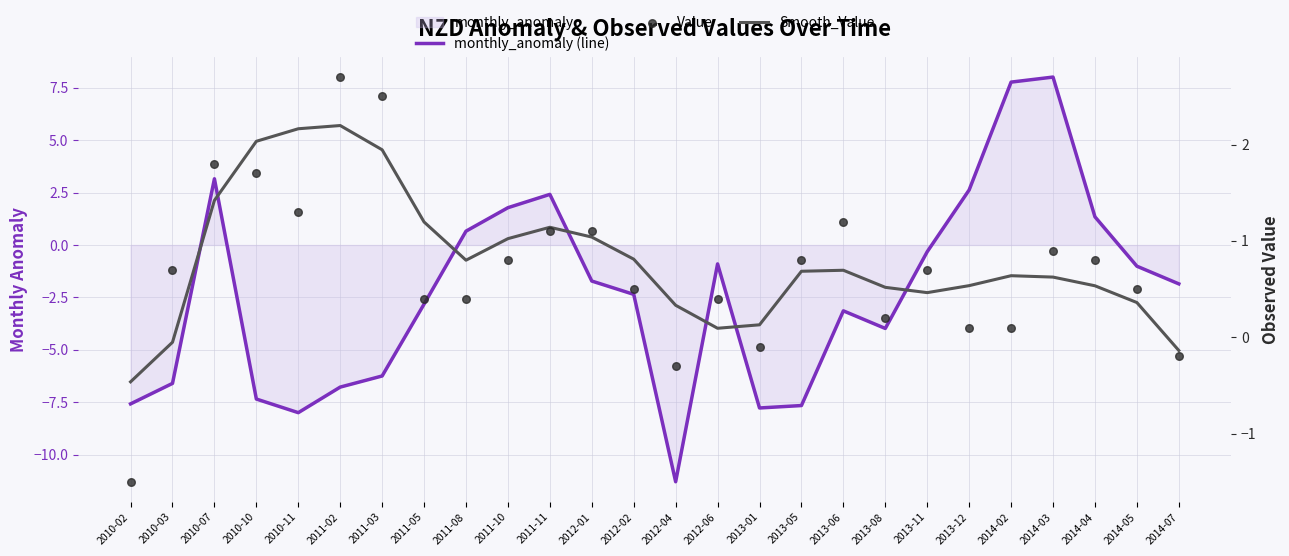

Is the value of monthly_anomaly (line) at 2011-05 greater than the value of Value at 2014-03?

No